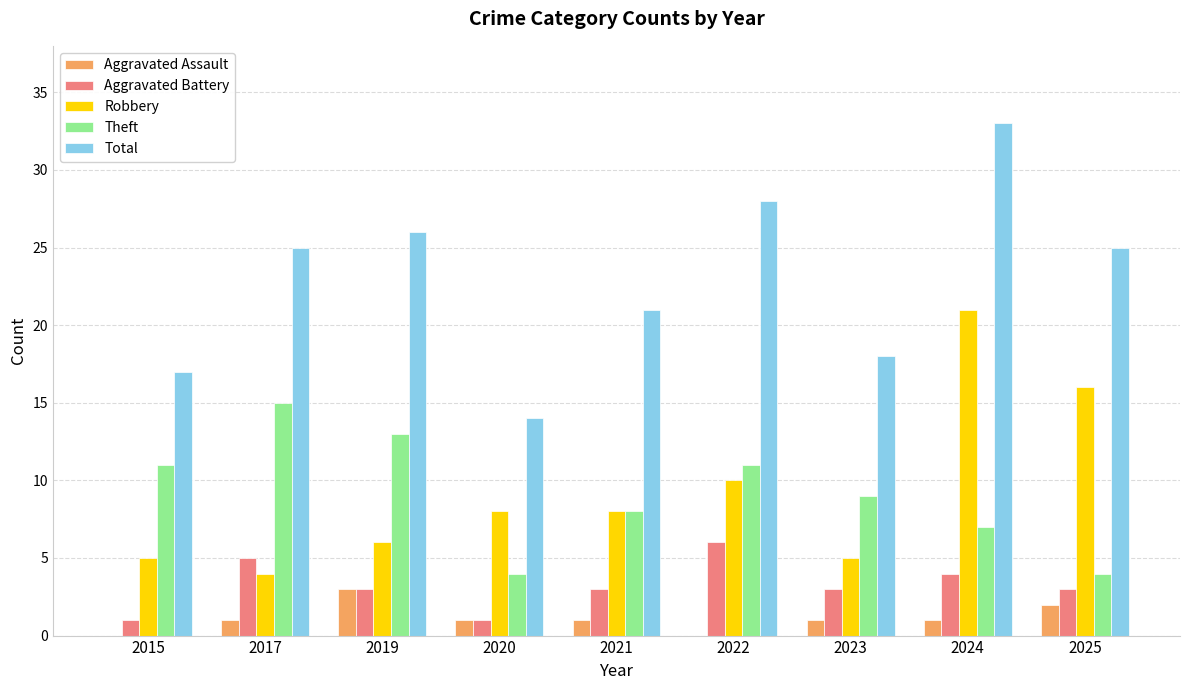

Does the chart contain stacked bars?

No